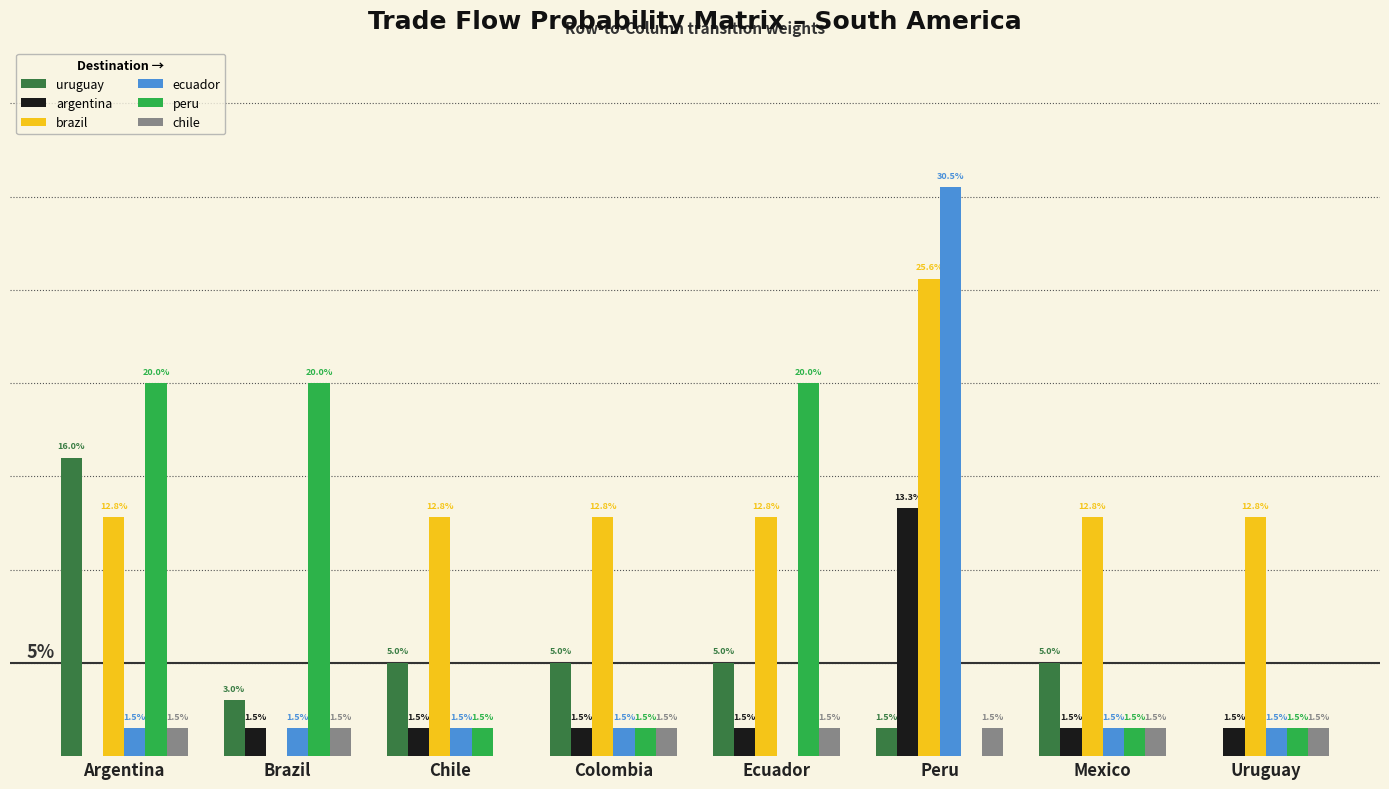

What is the label of the 8th bar from the right?

Argentina